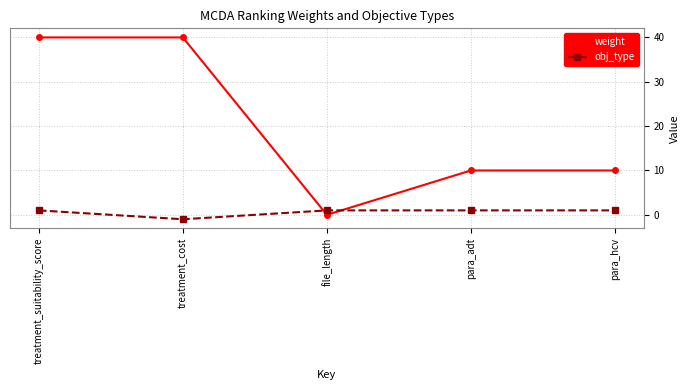

Rank the series by their average value, from lowest to highest.

obj_type, weight